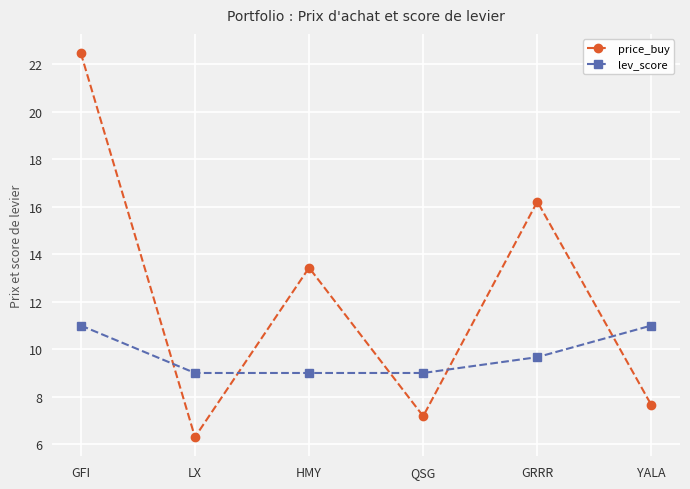

What is the label of the 5th point from the left?

GRRR